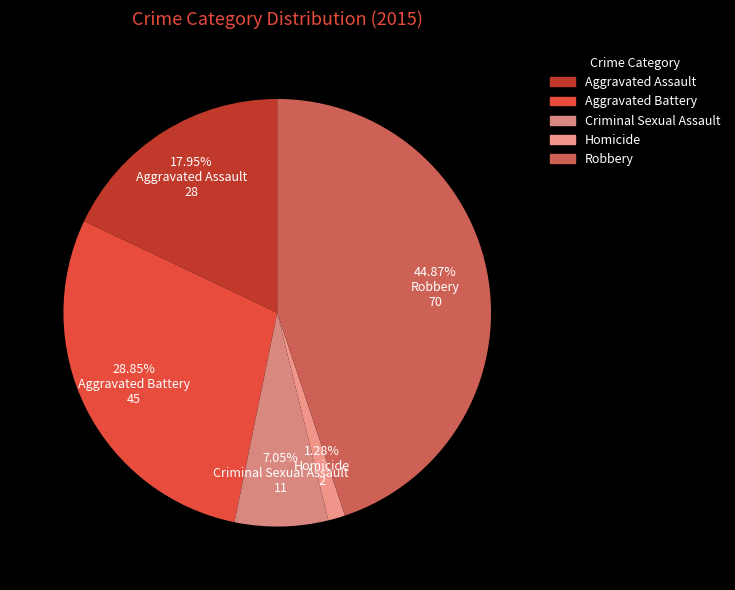

Rank the categories by value from lowest to highest.

Homicide, Criminal Sexual Assault, Aggravated Assault, Aggravated Battery, Robbery